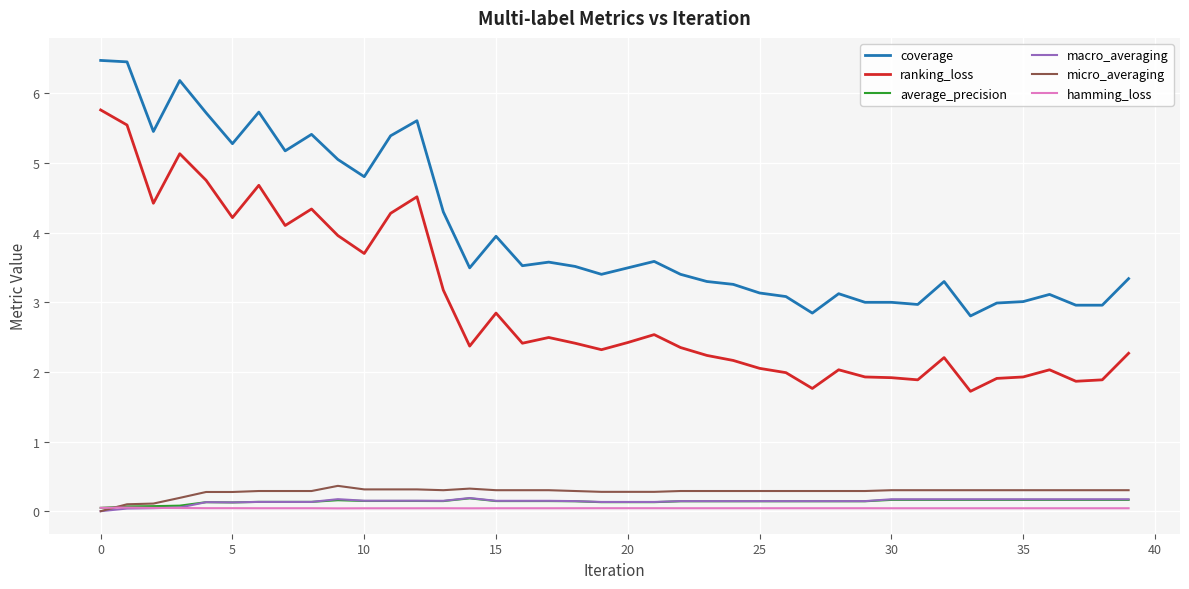

What is the greatest value displayed?

6.5